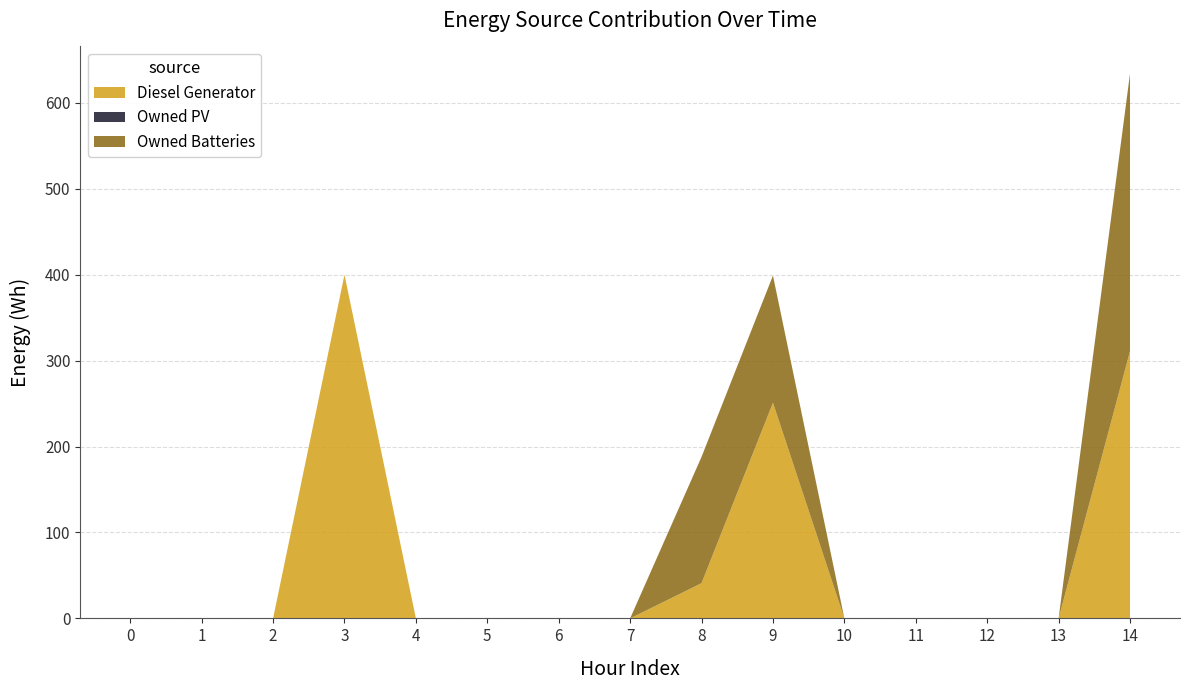

Reading left to right, what are all the values shown in this chart?

Diesel Generator: 0=0	1=0	2=0	3=400	4=0	5=0	6=0	7=0	8=41	9=251	10=0	11=0	12=0	13=0	14=311
Owned PV: 0=0	1=0	2=0	3=0	4=0	5=0	6=0	7=0	8=0	9=0	10=0	11=0	12=0	13=0	14=0
Owned Batteries: 0=0	1=0	2=0	3=0	4=0	5=0	6=0	7=0	8=147	9=148	10=0	11=0	12=0	13=0	14=323